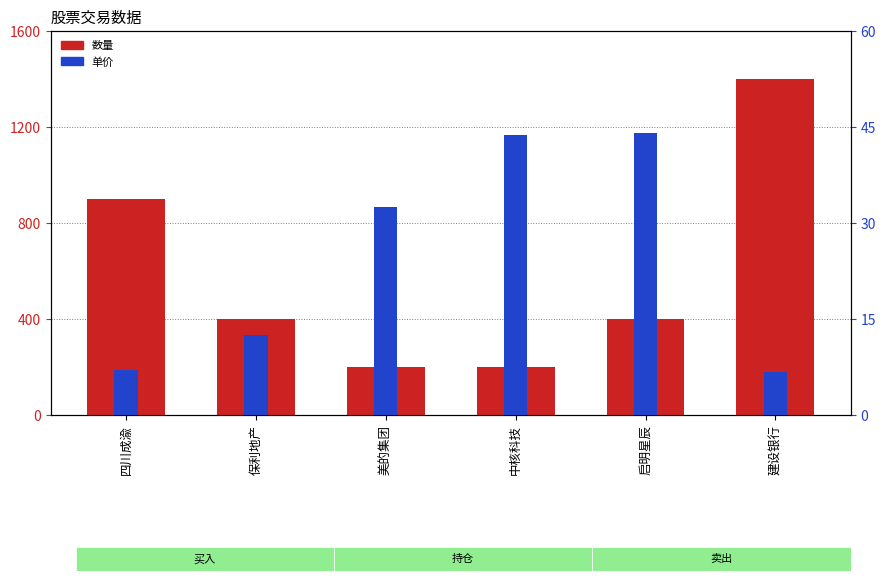

How many data points in 单价 are less than 32?

3